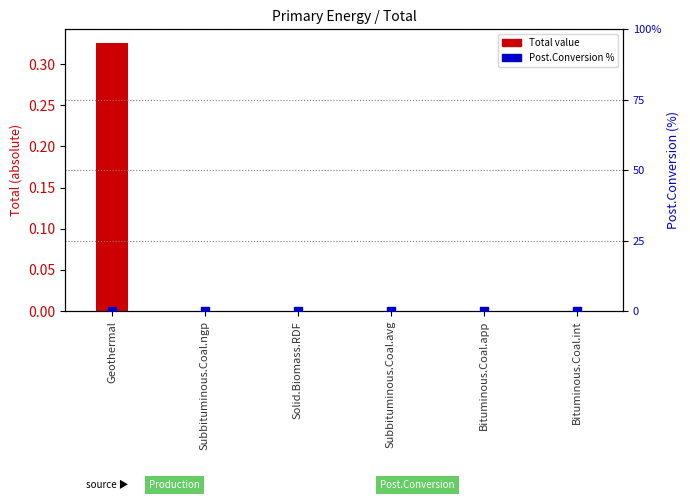

Which series contains the highest Y value?

Total value